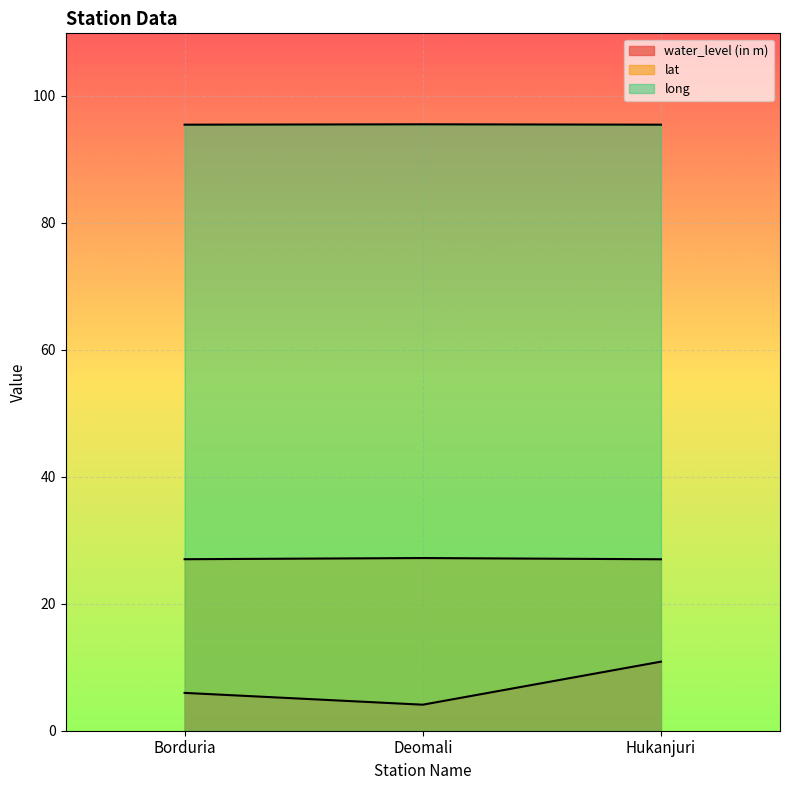

Between Deomali and Borduria, which is larger?

Borduria